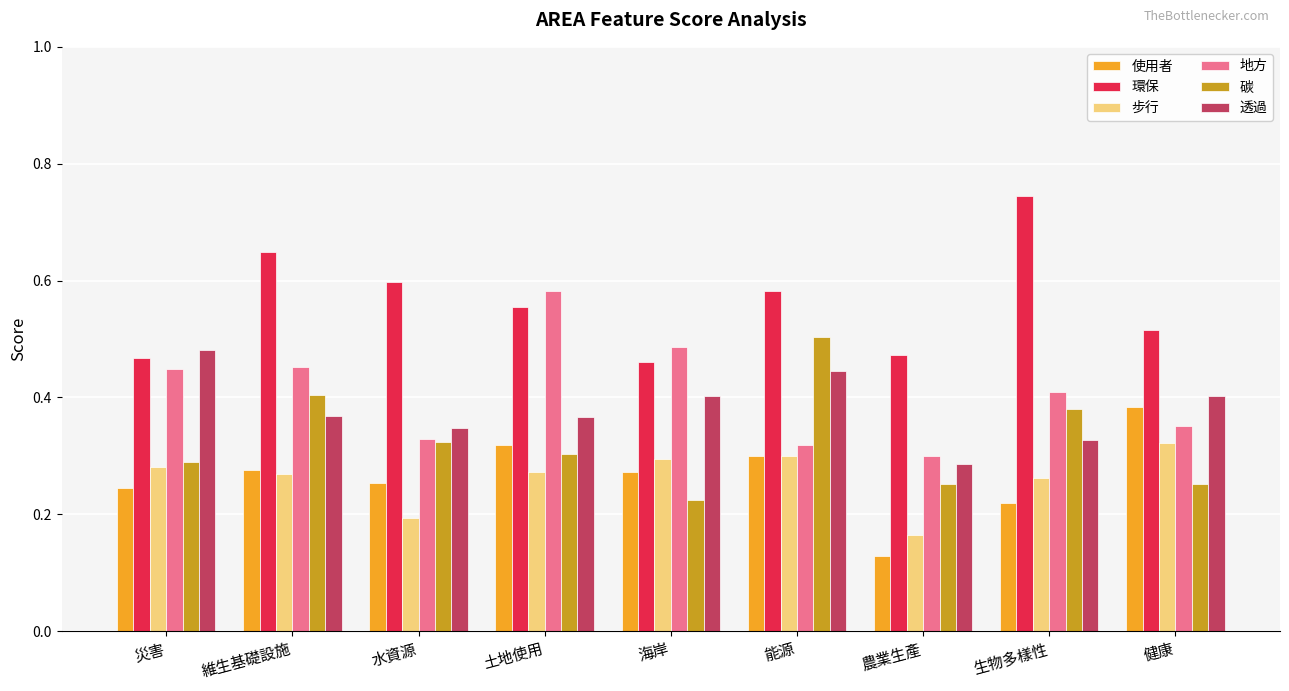

Count the 使用者 values in the range 0 to 1.

9